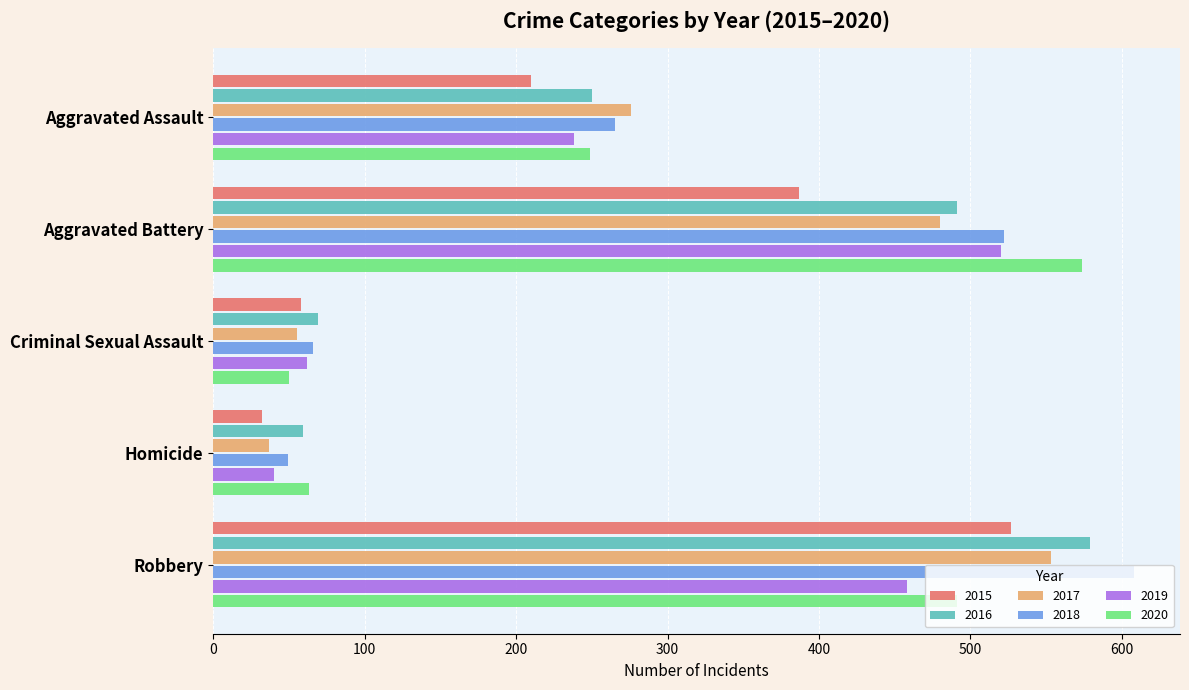

What is the difference between the second highest and second lowest values in the 2019 series?

396